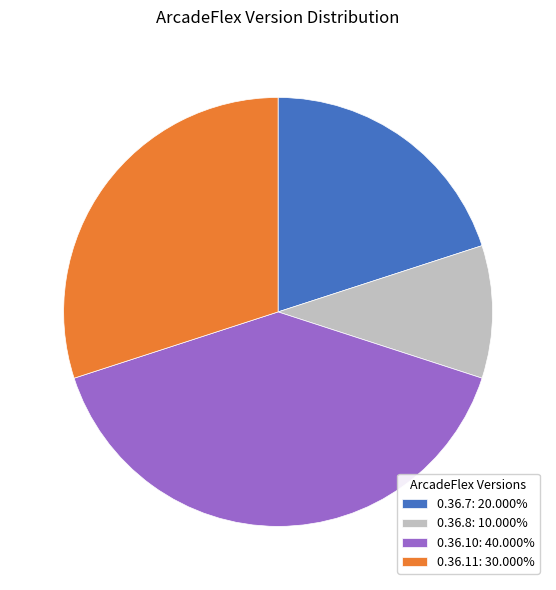

Is 0.36.7: 20.000% the majority of the pie?

No